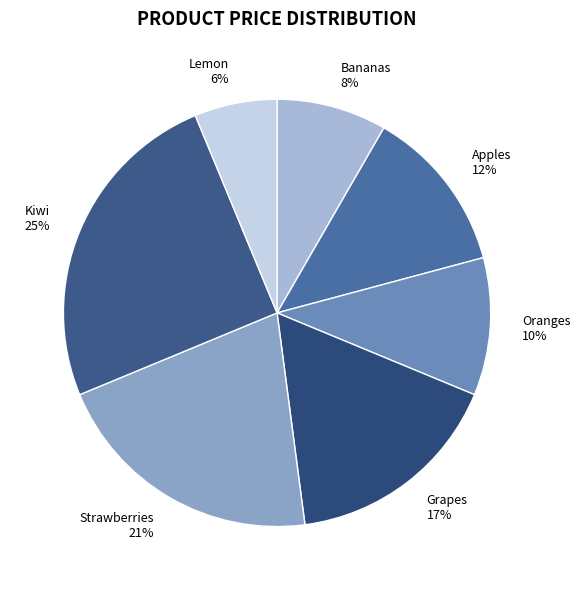

Does any single category account for the majority?

No